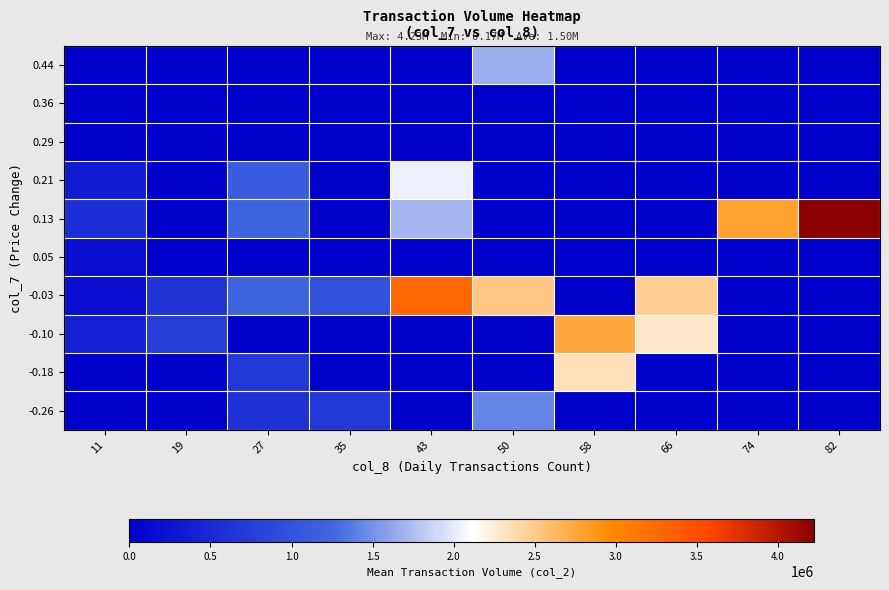

How many distinct data groups are displayed?

10